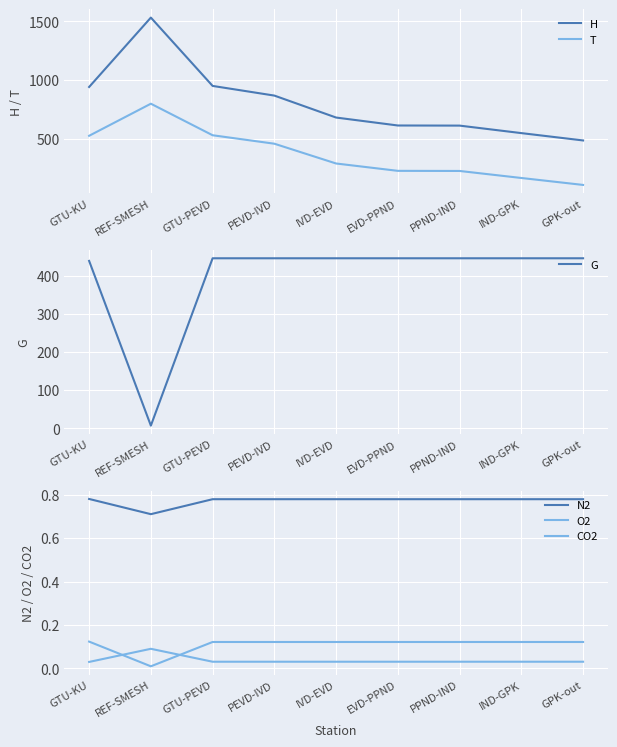

Is it true that H equals 1531.1 at REF-SMESH?

True